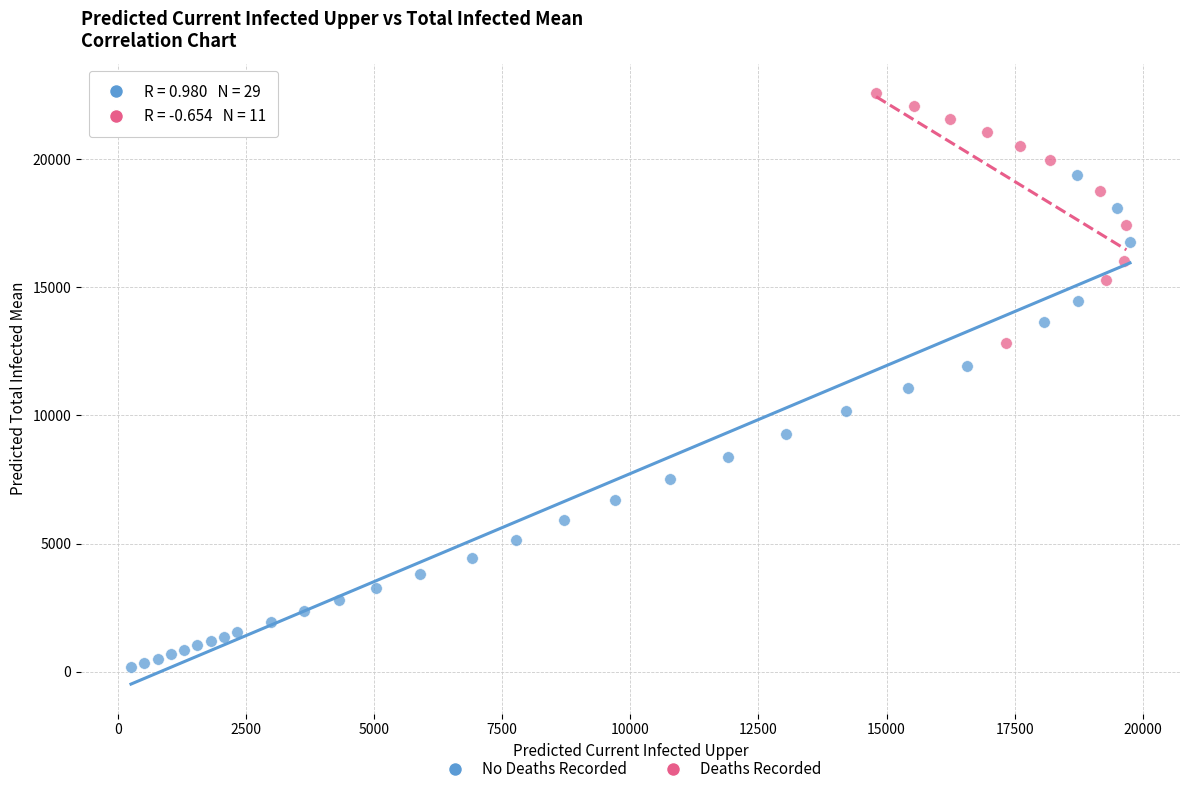

Which series contains the highest Y value?

Deaths Recorded